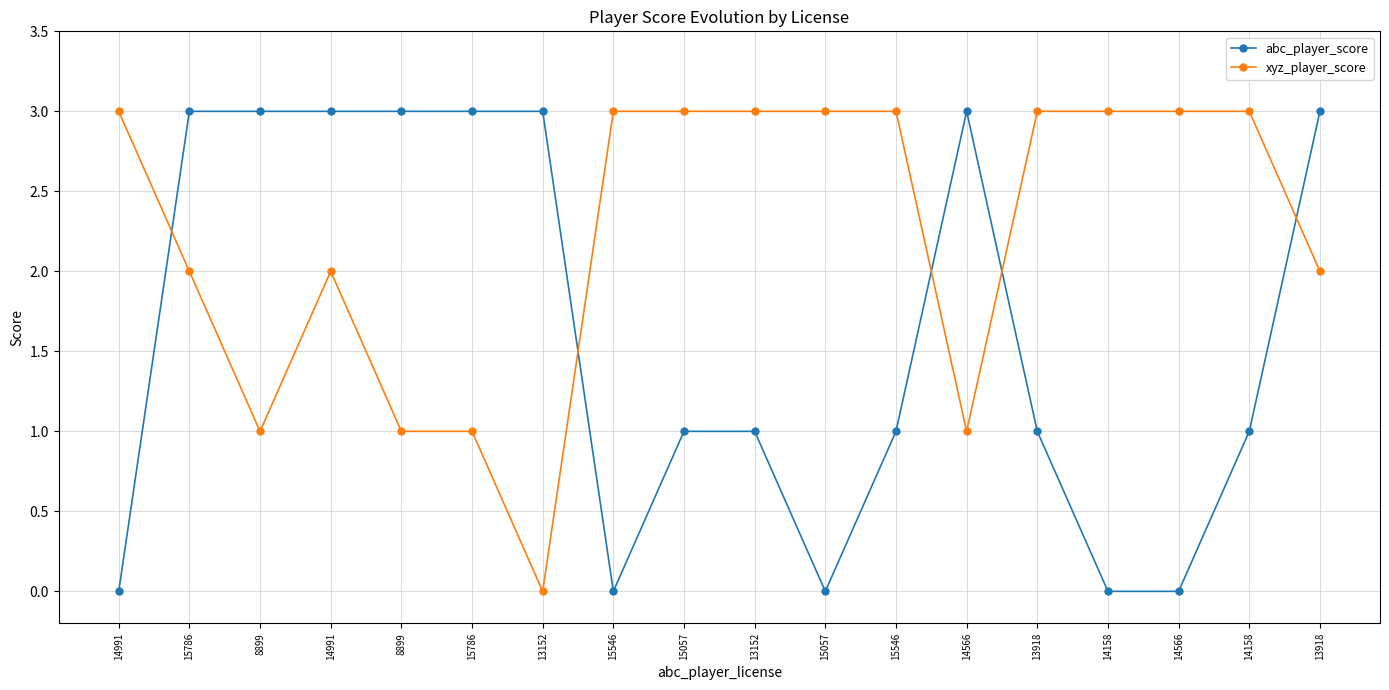

The value of xyz_player_score at 14991 is 1. True or false?

False